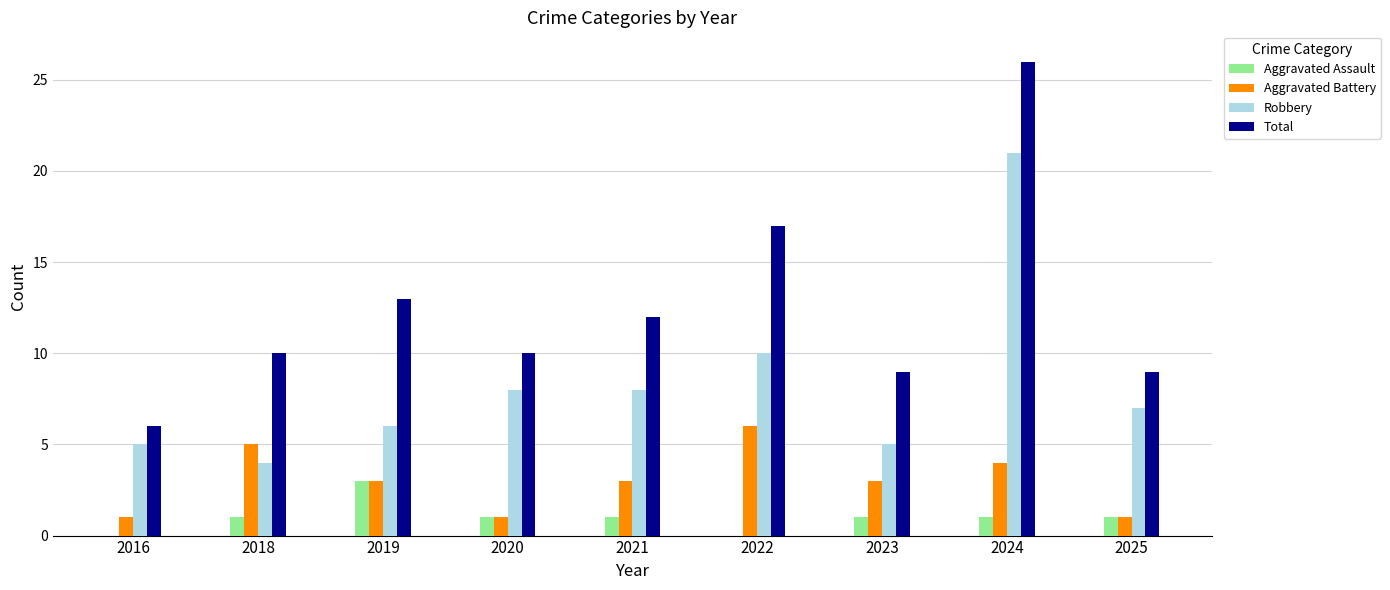

Between 2019 and 2024, which series saw the biggest shift?

Robbery